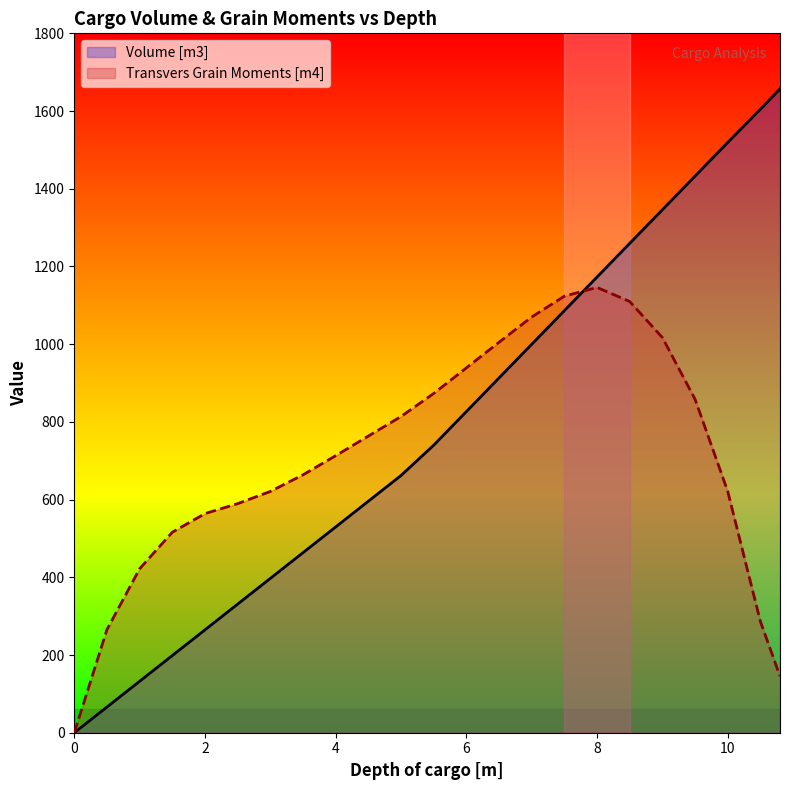

At 2, list the series in order from smallest to largest.

Volume [m3], Transvers Grain Moments [m4]